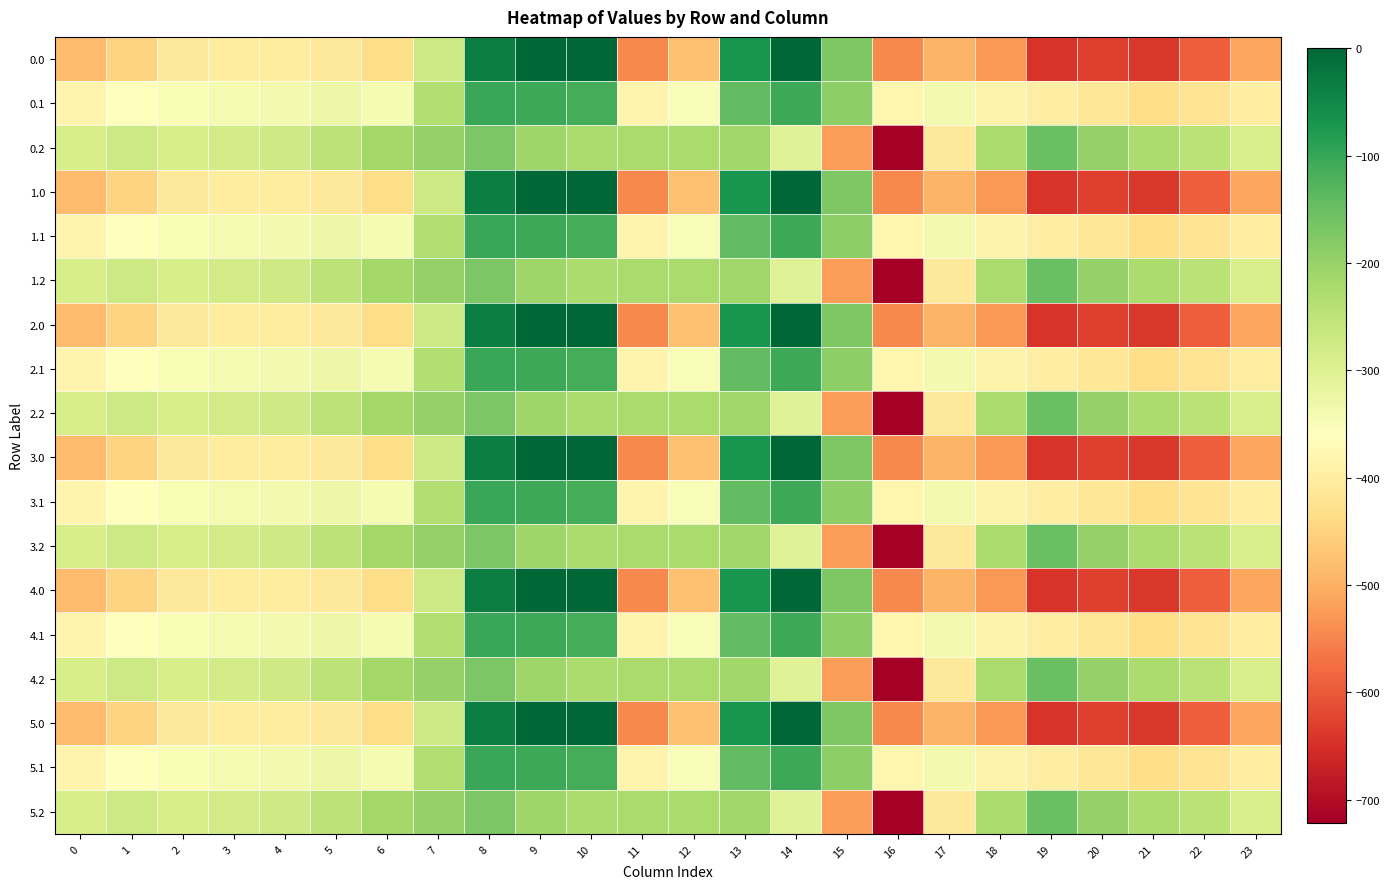

At which category is the sum across all series the highest?

8